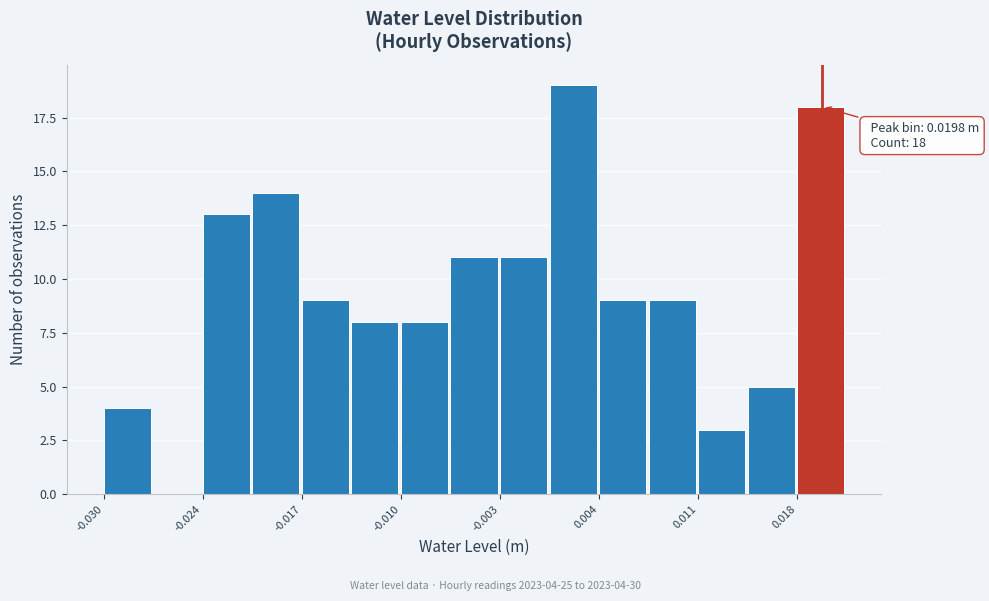

Read against the x-axis, roughly where is the centre of the tallest bar?

0.002